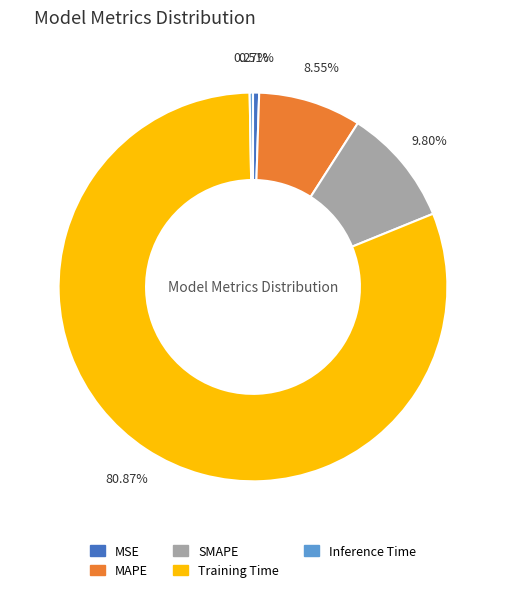

What is the total percentage of MAPE and MSE?

9.1%